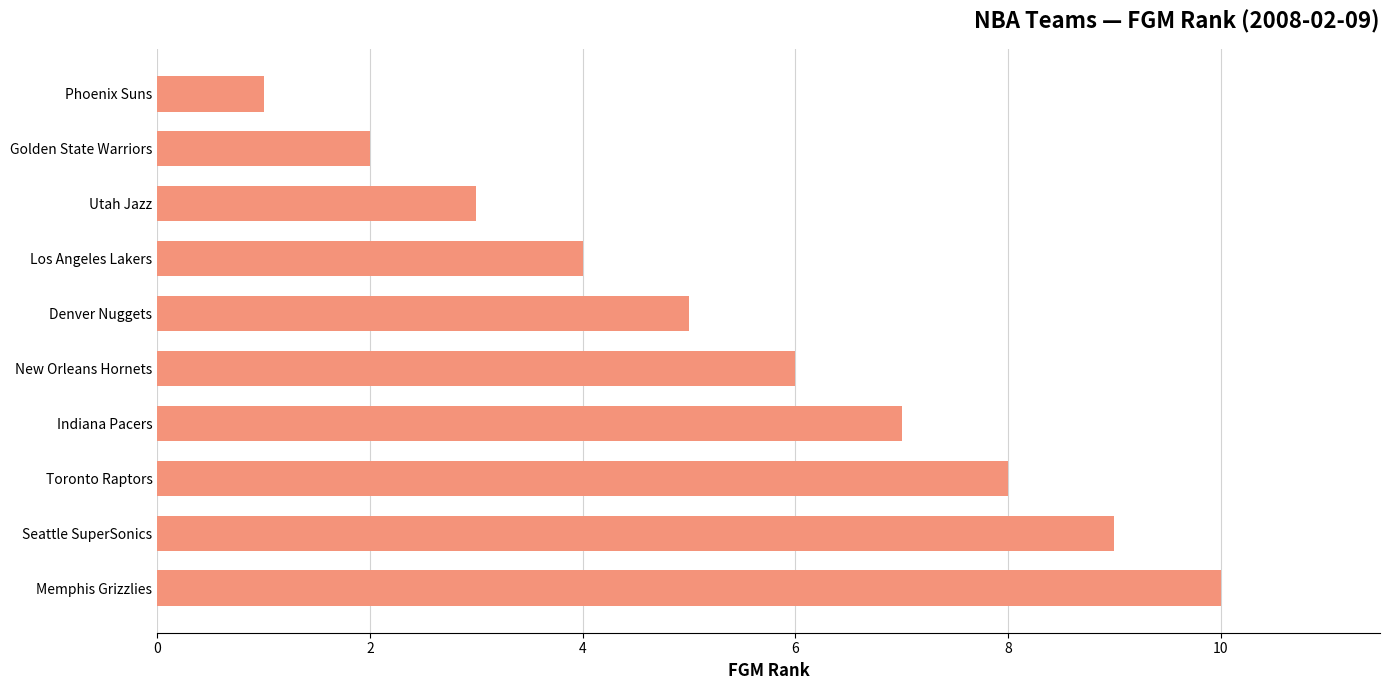

Where is the data nearest to the value 5?

Denver Nuggets